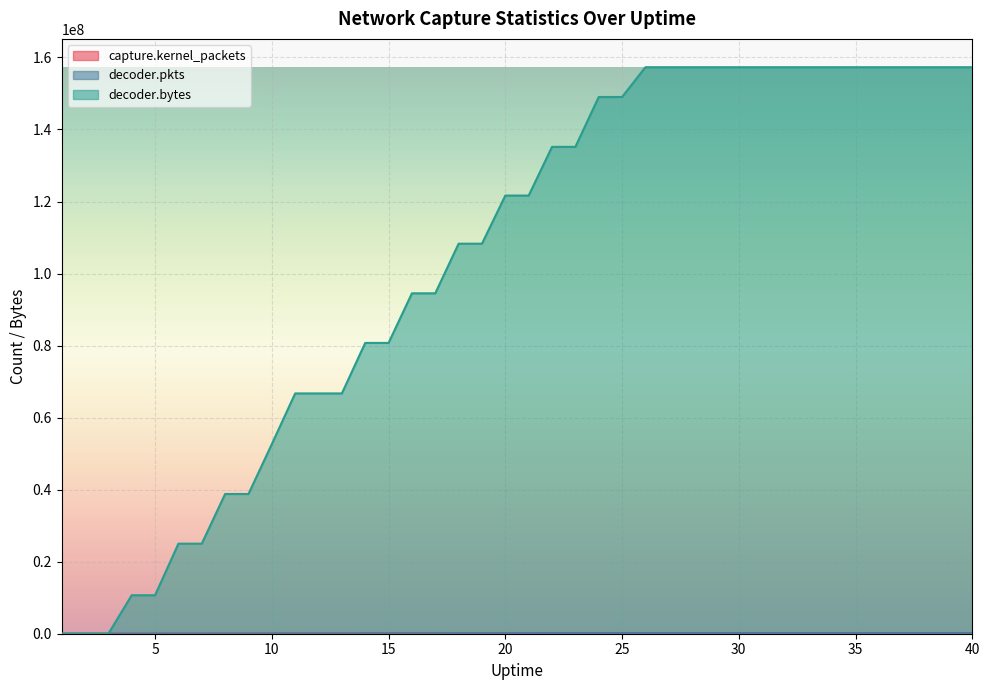

Reading left to right, extract all data points from this chart.

capture.kernel_packets: 0	0	0	10547	10547	23142	23142	35413	35413	47698	60067	60067	60067	72823	72823	85966	85966	98342	98342	110308	110308	122542	122542	135039	135039	140590	140590	140590	140590	140590	140590	140590	140590	140590	140590	140590	140590	140590	140590	140590
decoder.pkts: 0	0	0	10306	10306	22897	22897	35254	35254	47510	59935	59935	59935	72670	72670	85822	85822	98162	98162	110163	110163	122323	122323	134839	134839	142202	142202	142202	142202	142202	142202	142202	142202	142202	142202	142202	142202	142202	142202	142202
decoder.bytes: 0	0	0	10683427	10683427	25002126	25002126	38792856	38792856	52639261	66718015	66718015	66718015	80741318	80741318	94512237	94512237	108295690	108295690	121653323	121653323	135176410	135176410	149019734	149019734	157287081	157287081	157287081	157287081	157287081	157287081	157287081	157287081	157287081	157287081	157287081	157287081	157287081	157287081	157287081